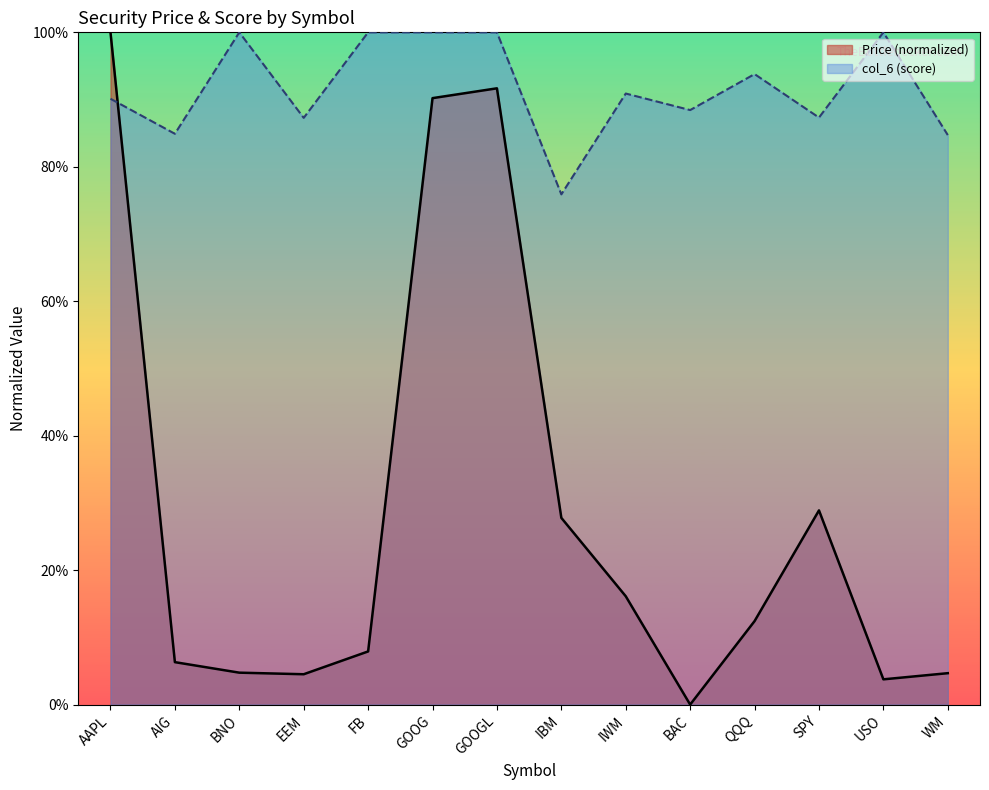

At which label does Price reach its peak?

AAPL